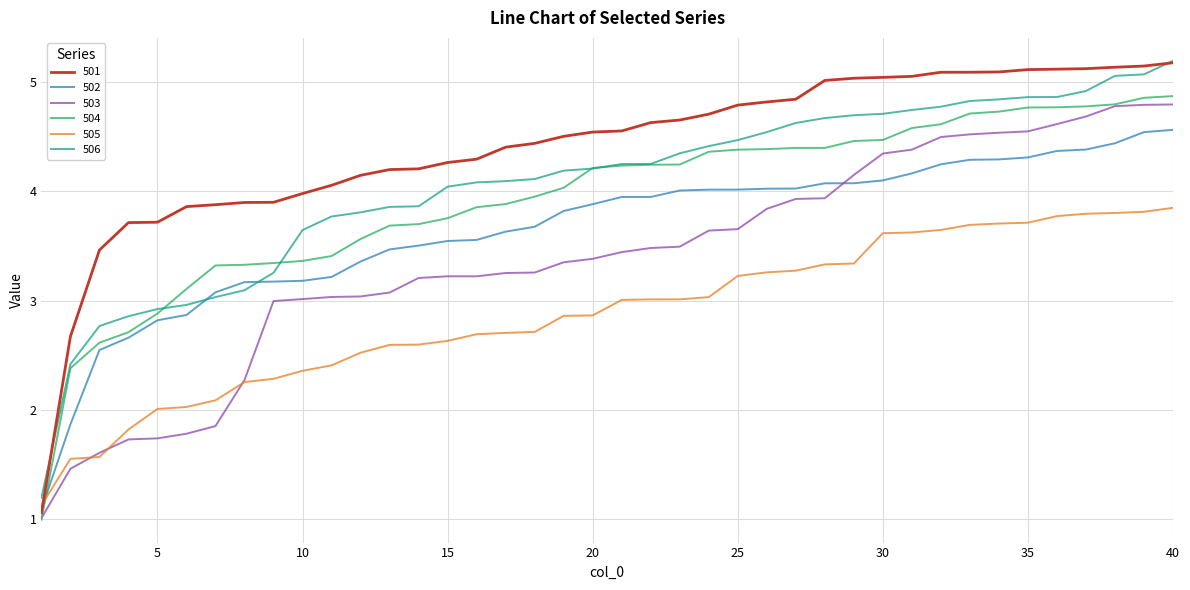

Which series has the largest total across all categories?

501